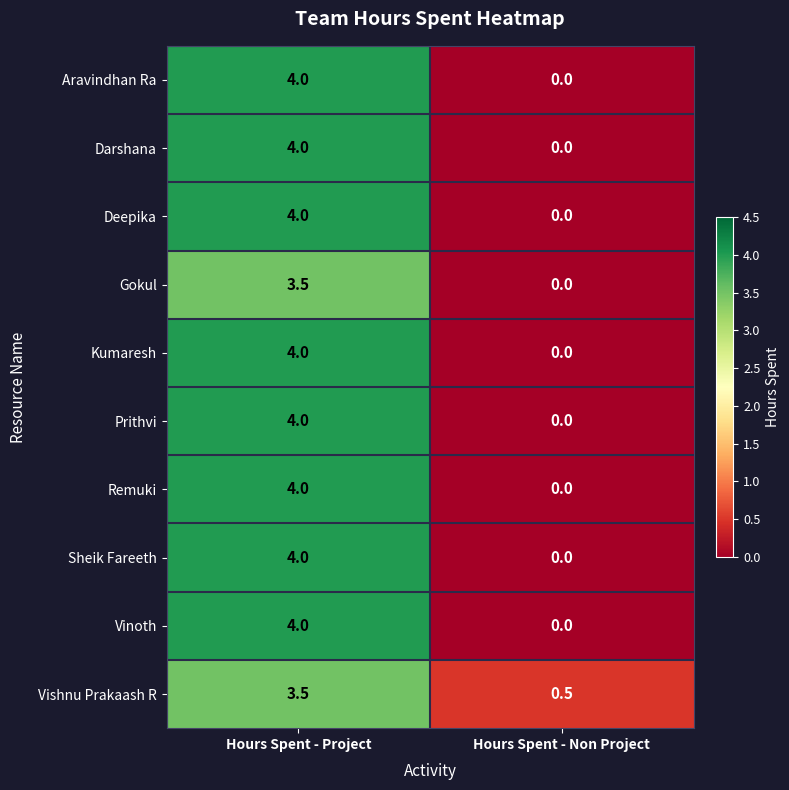

The value of Gokul at Hours Spent - Non Project is -1.4. True or false?

False